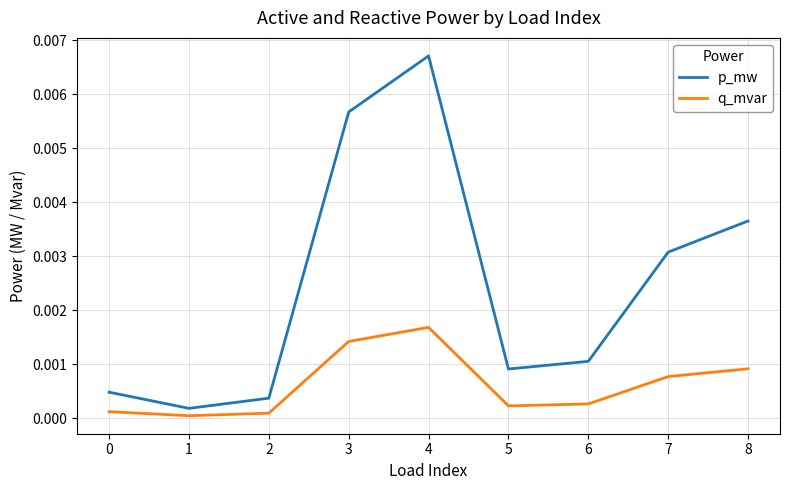

Which series has the widest spread of values?

p_mw